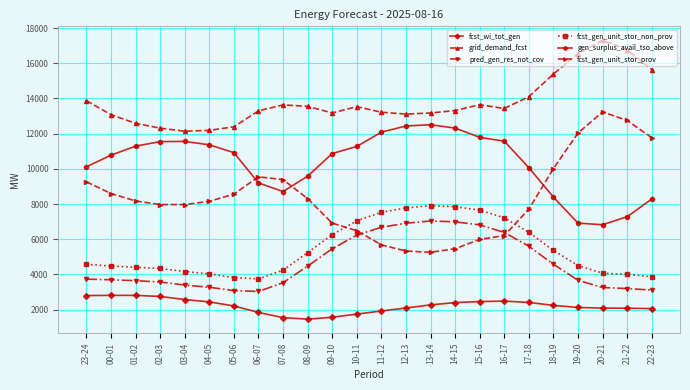

What is the smallest value displayed?

1461